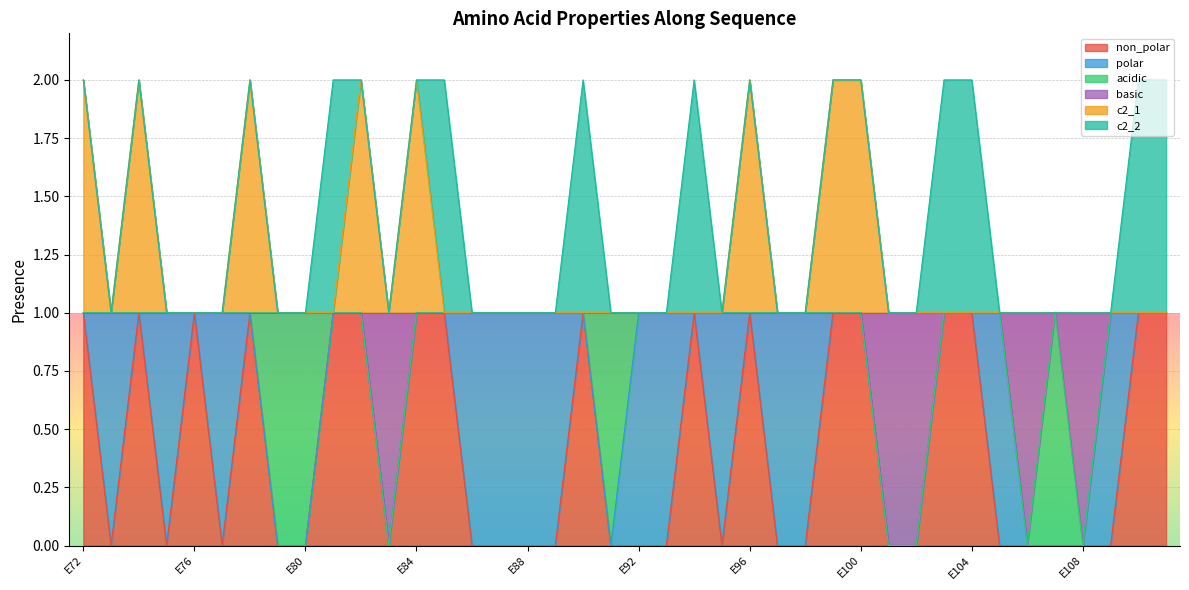

Count the c2_1 values in the range 1 to 2.

40